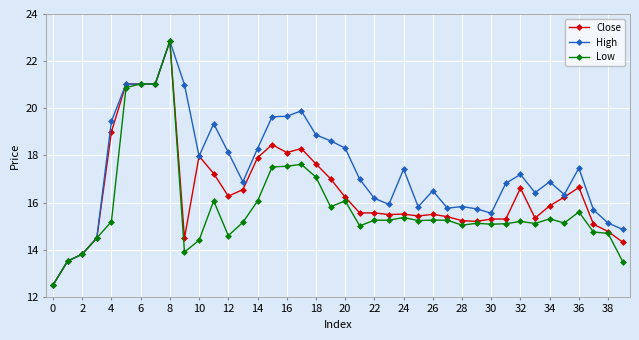

What is the minimum value shown in the chart?

12.5